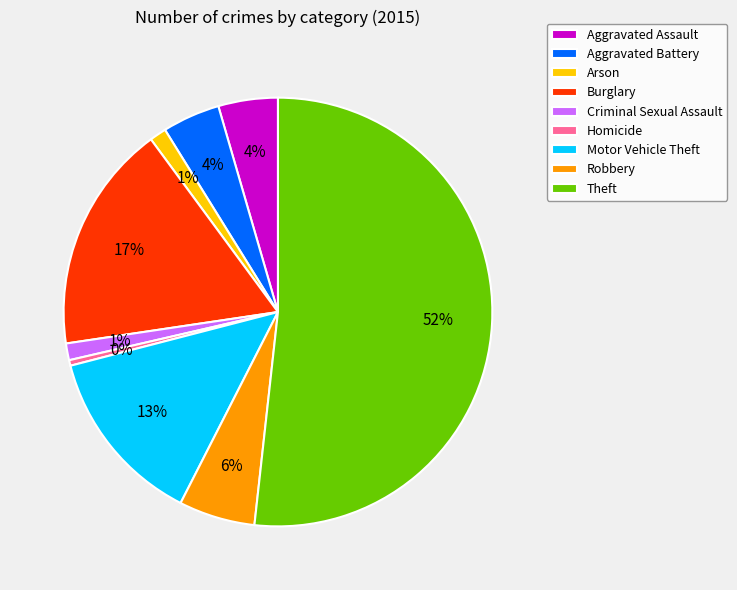

Do Criminal Sexual Assault and Arson together represent more than half of the pie?

No